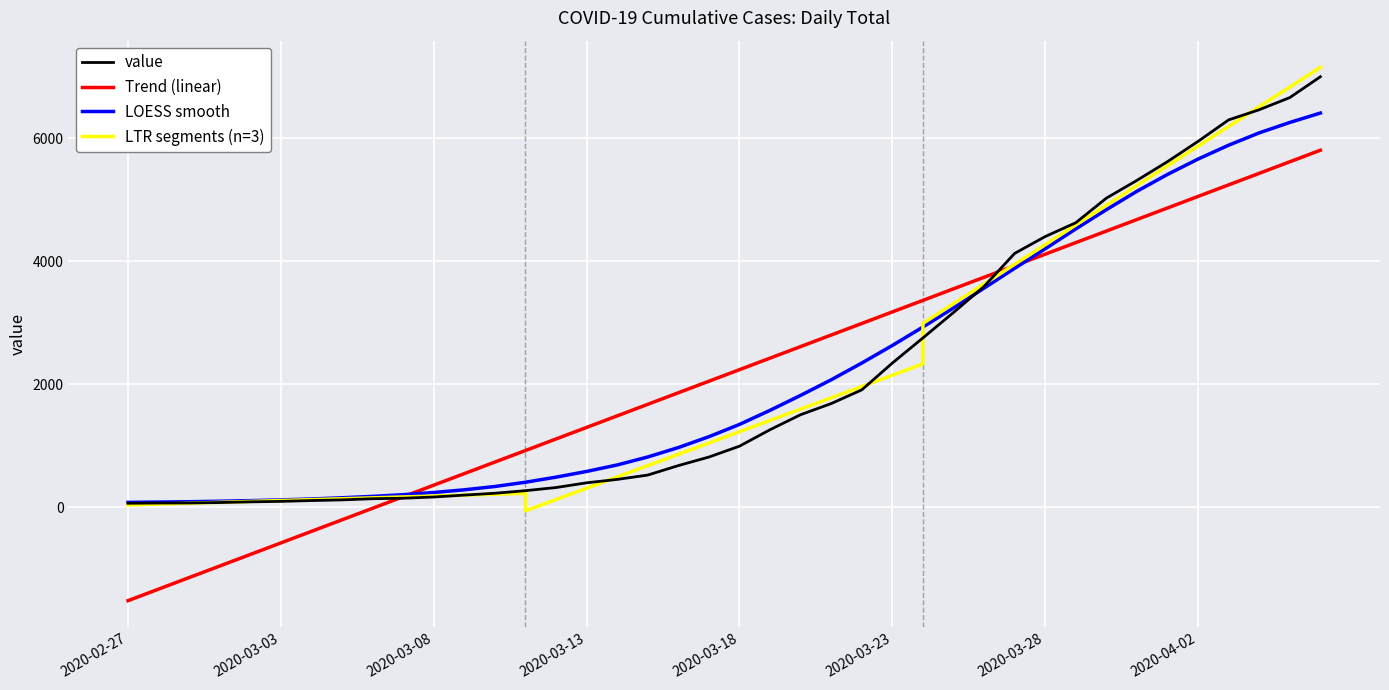

How many data points does each series have?

40